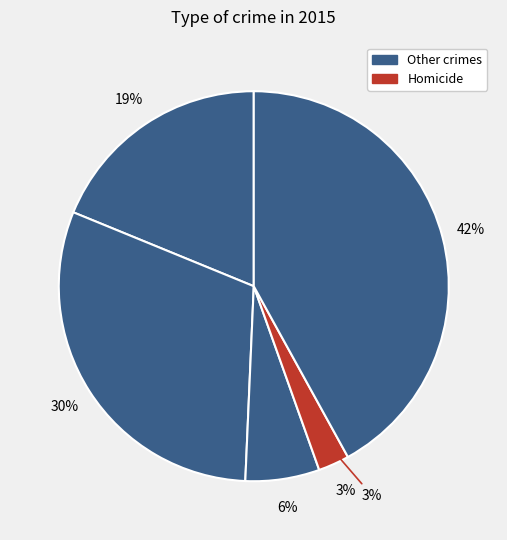

How many segments does this pie chart have?

5